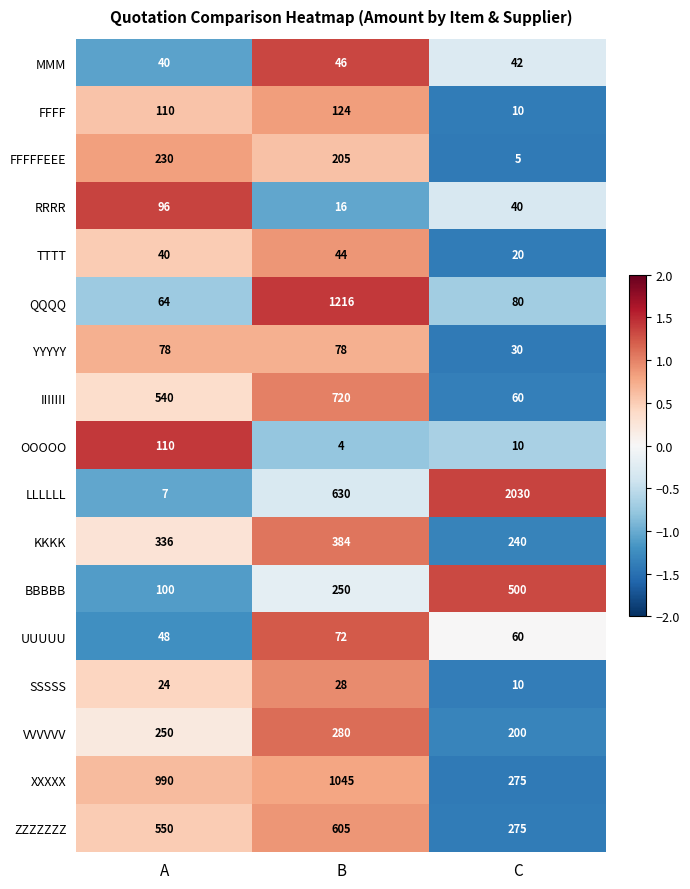

What is the difference between the maximum and minimum values in the XXXXX series?

770